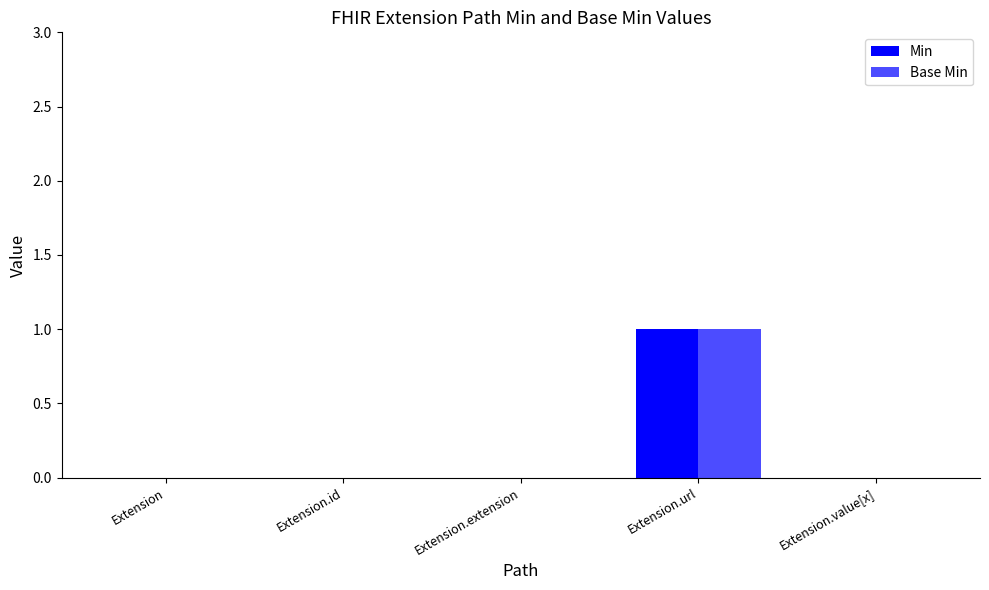

The Base Min series shows 0 at Extension. True or false?

True